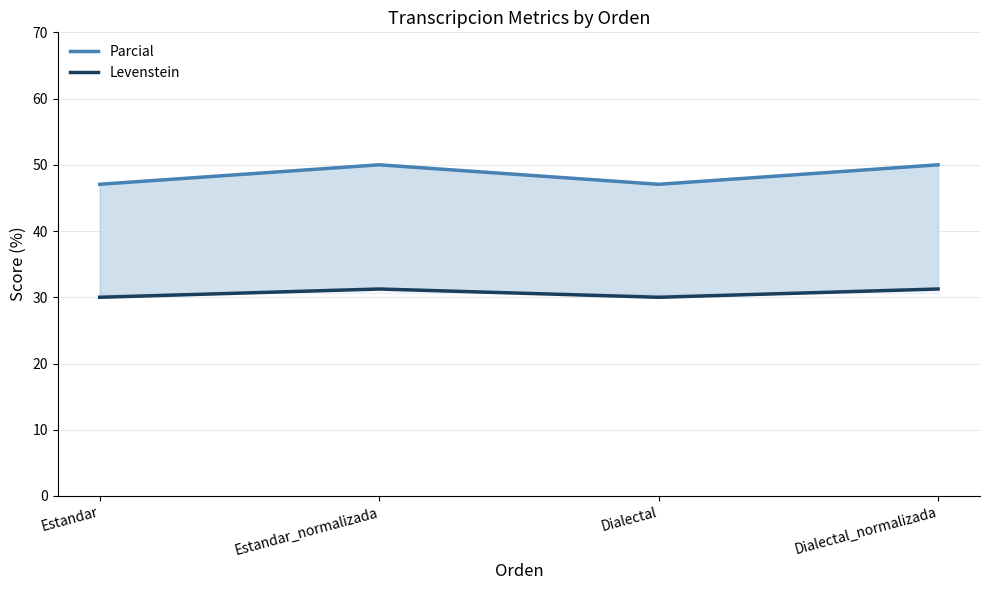

In Parcial, how many points are lower than both neighbors (excluding endpoints)?

1